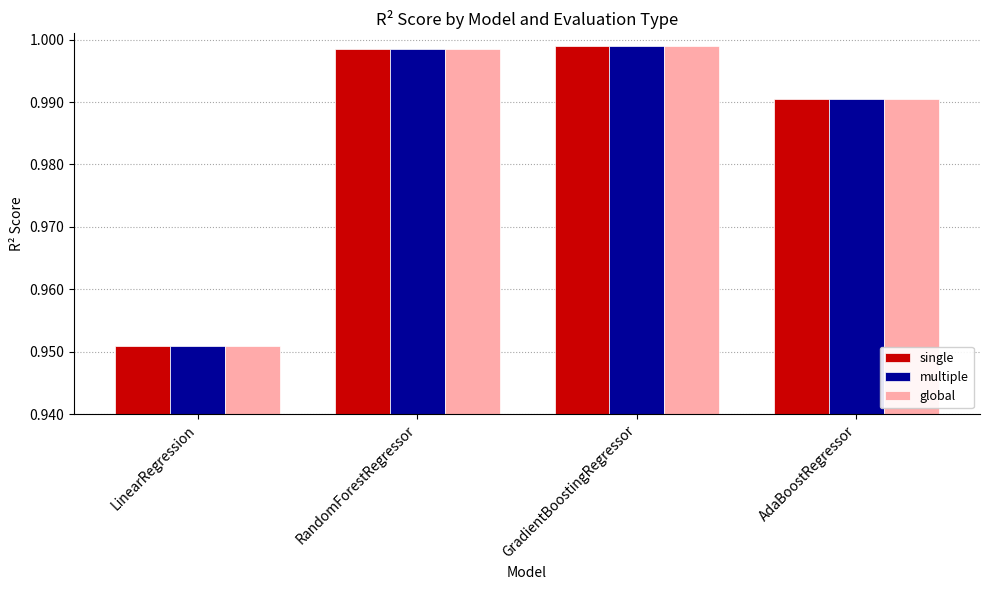

What is the sum of all global values?

3.9